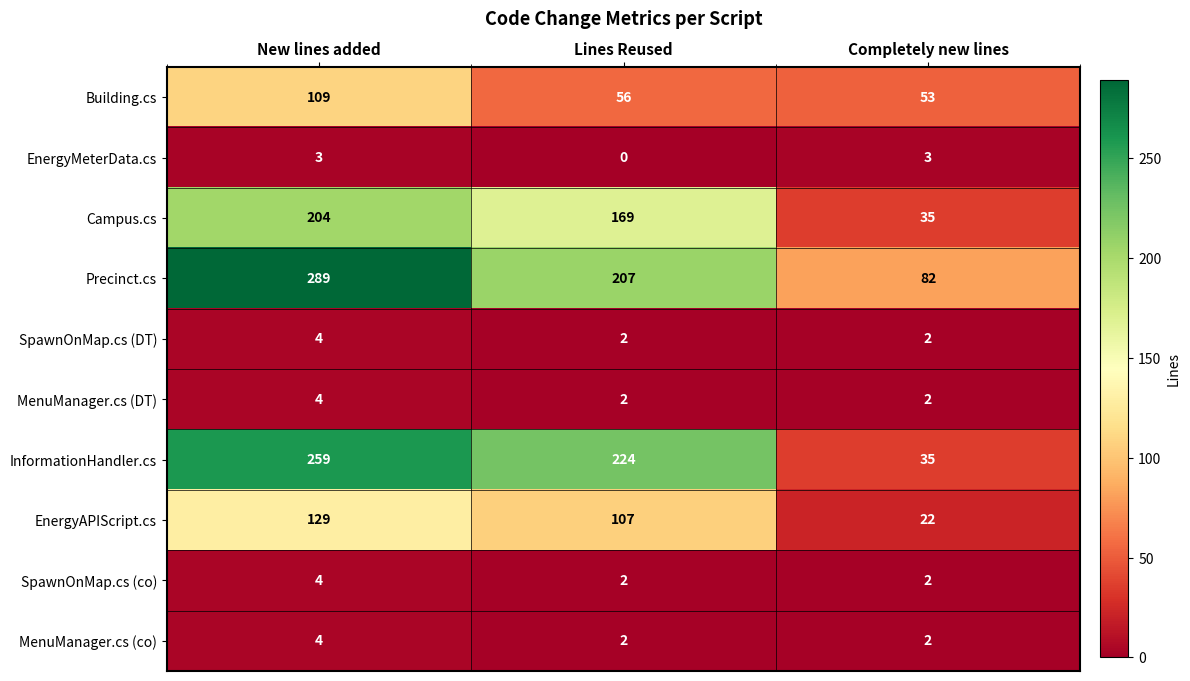

Which series changed the most between New lines added and Lines Reused?

Precinct.cs